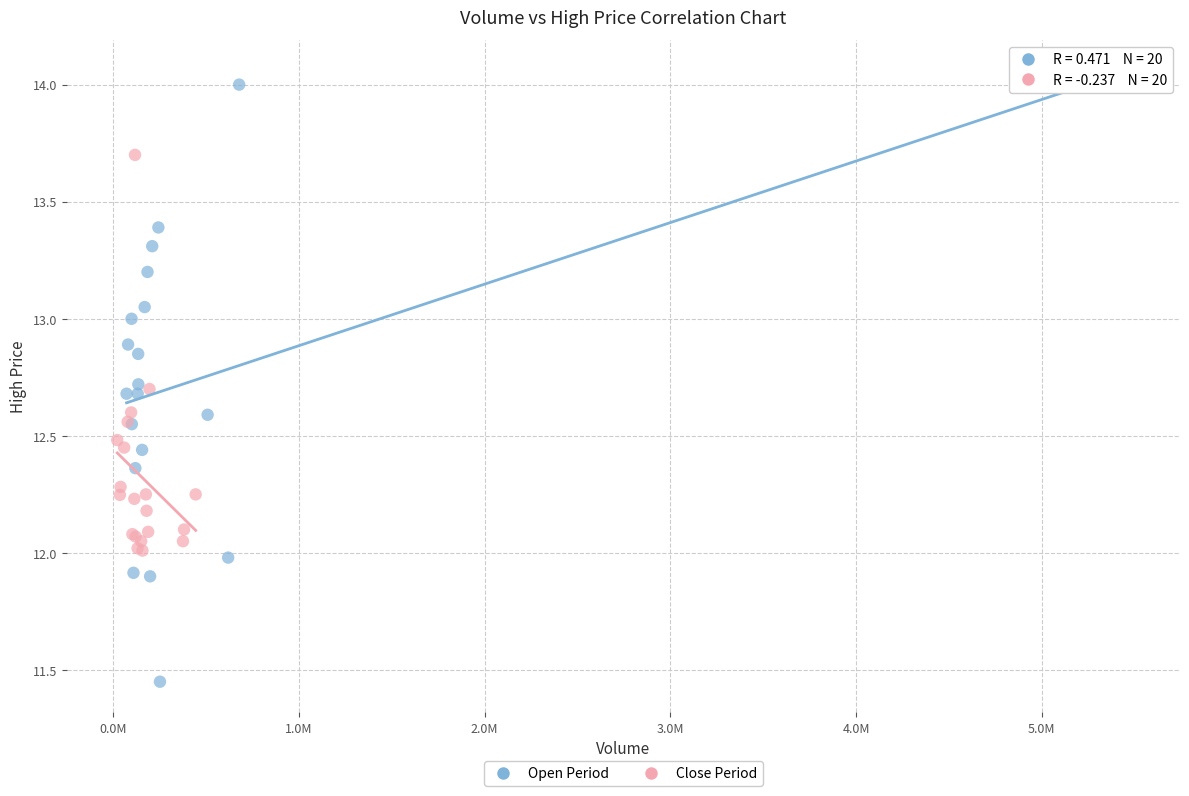

Which series has the largest Y range (max minus min)?

Open Period